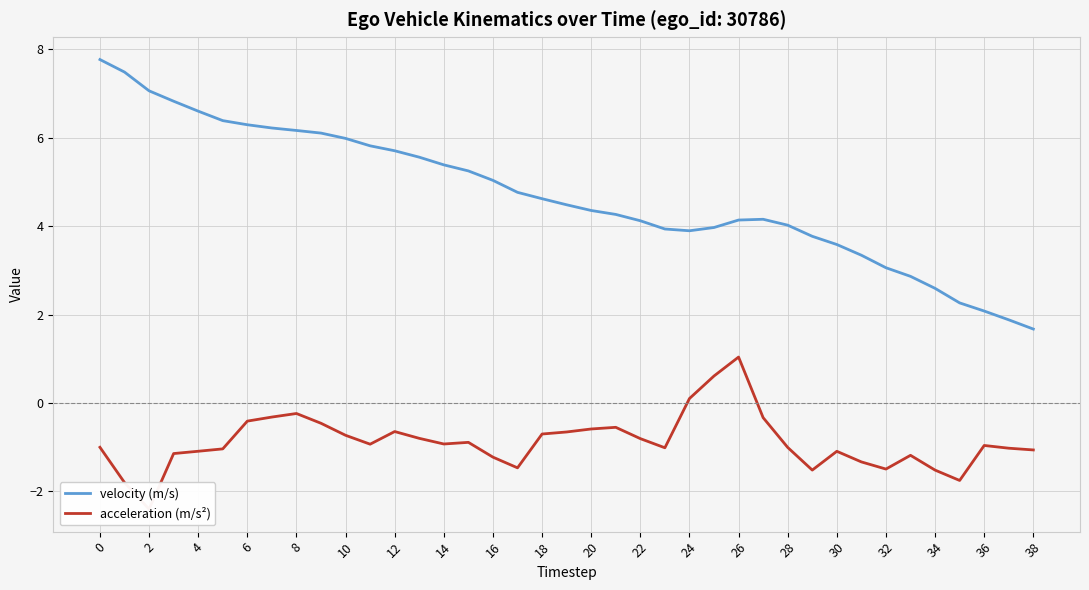

The value of velocity (m/s) at 14 is 1.9. True or false?

False